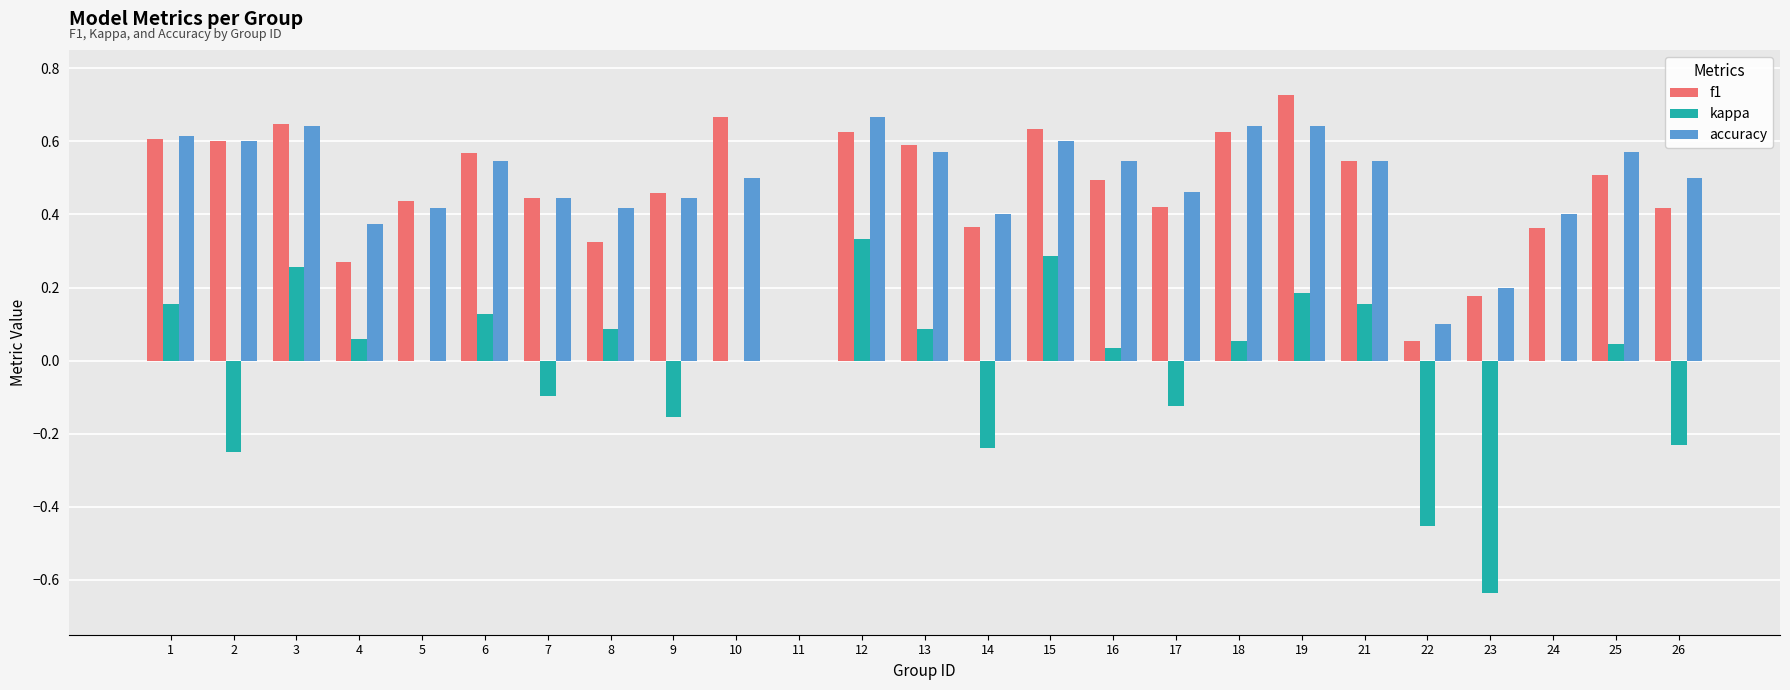

The value of f1 at 11 is -0.5. True or false?

False